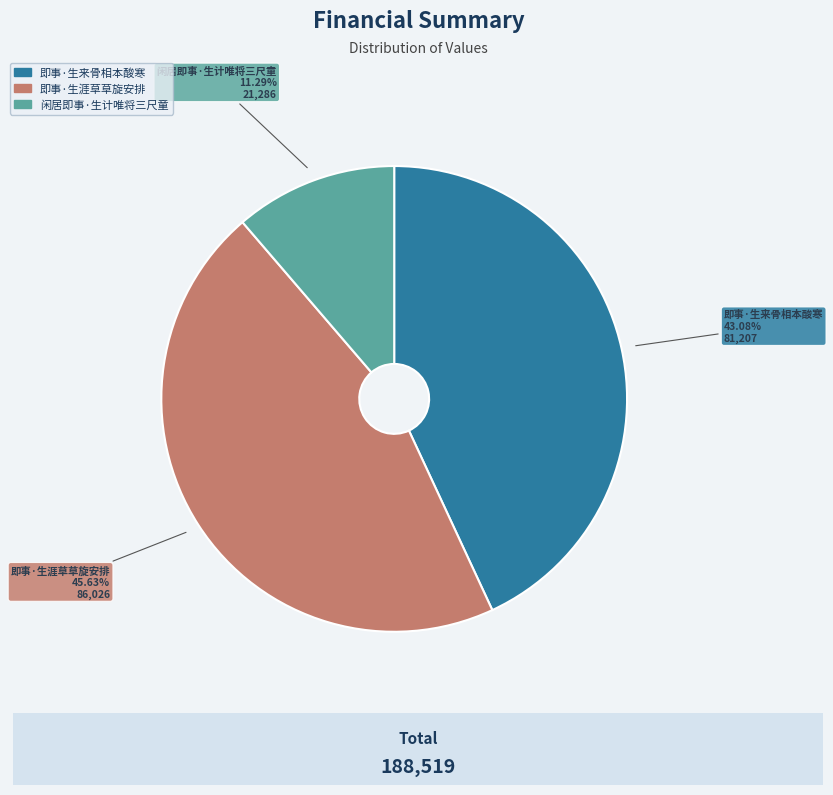

To the nearest percent, what is the difference between the largest and smallest slice percentages?

34%